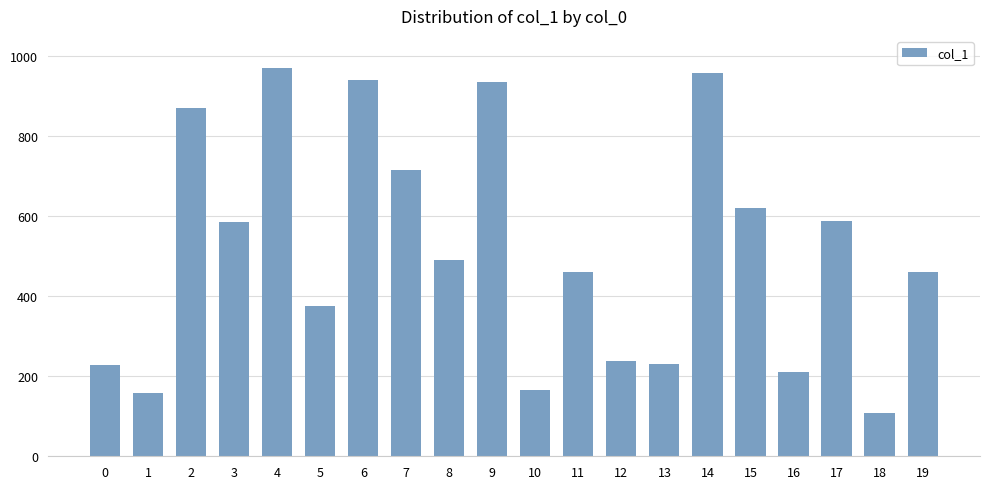

What is the maximum value shown in the chart?

969